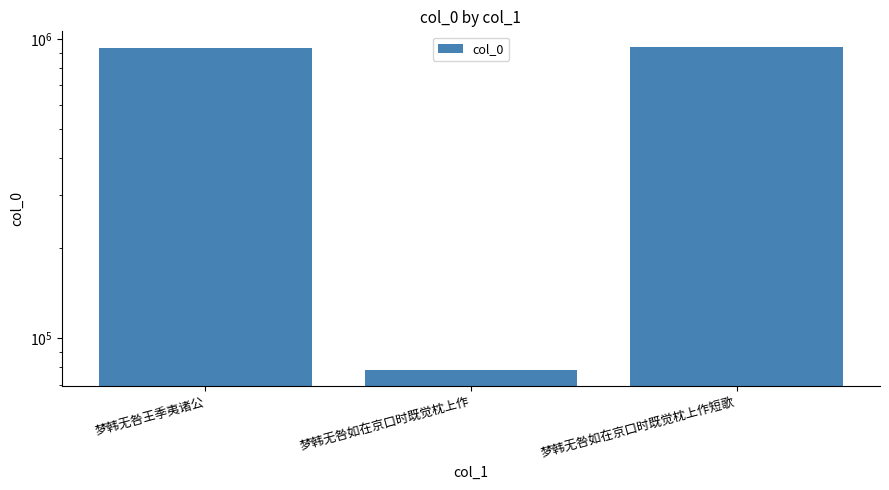

Reading left to right, what are all the values shown in this chart?

934119	78164	936946